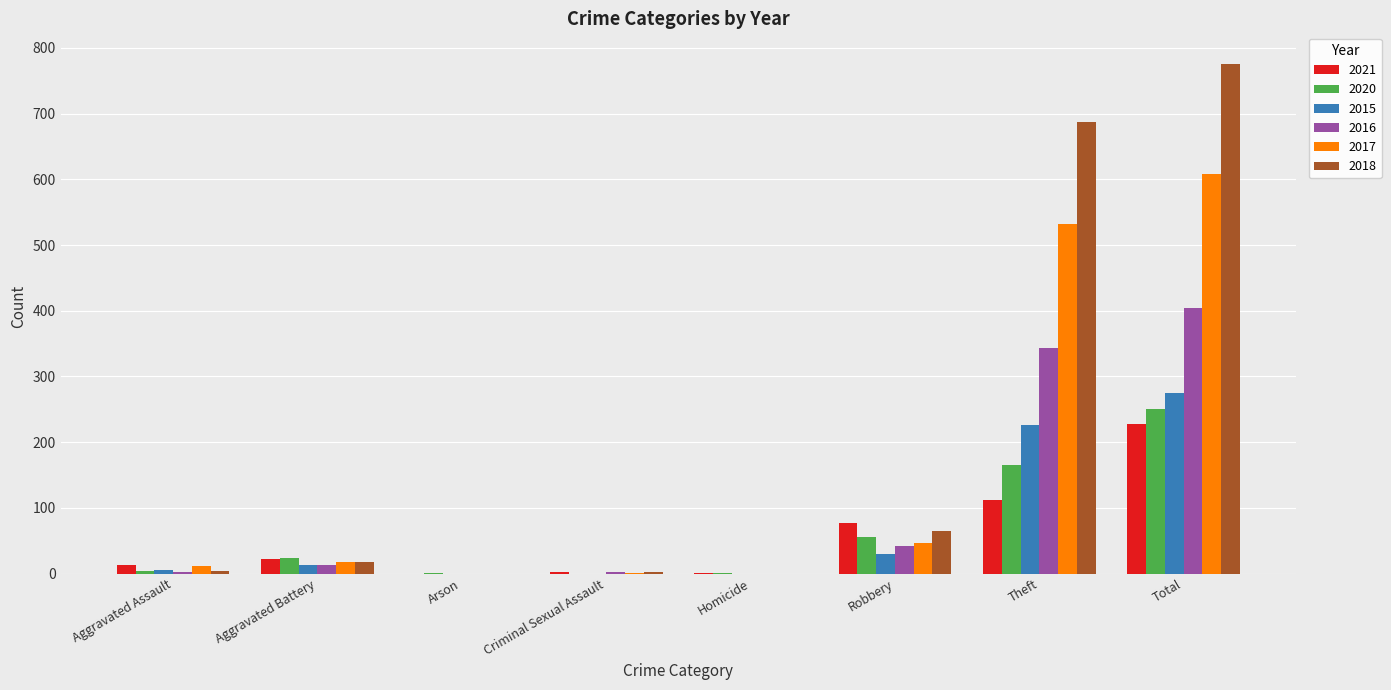

The 2018 series shows 0 at Homicide. True or false?

True